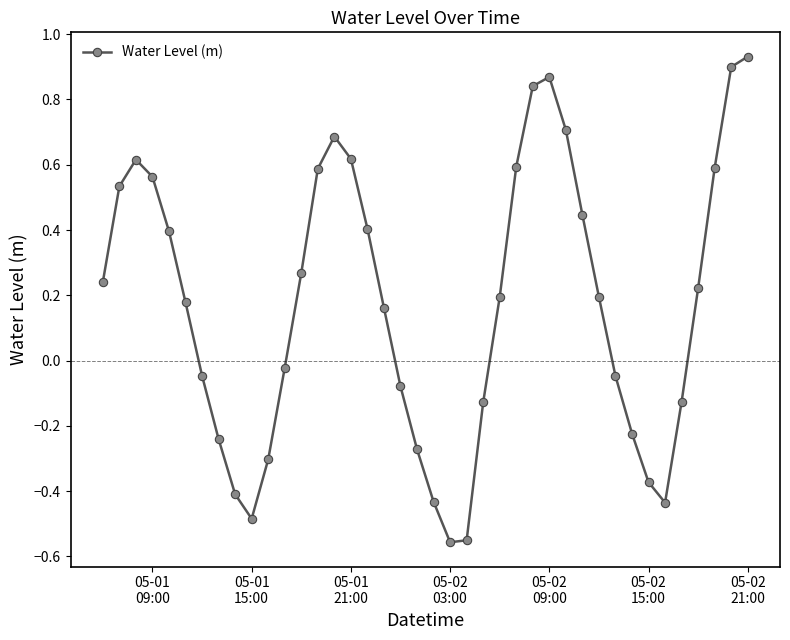

True or false: the data has more than 1 interior local peaks.

True